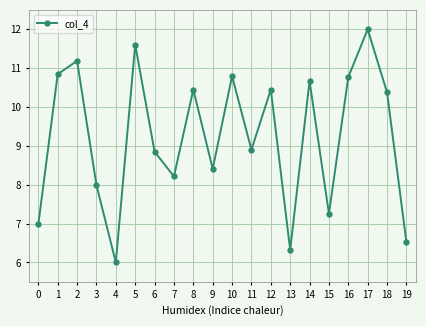

True or false: the data has more than 2 interior local peaks.

True